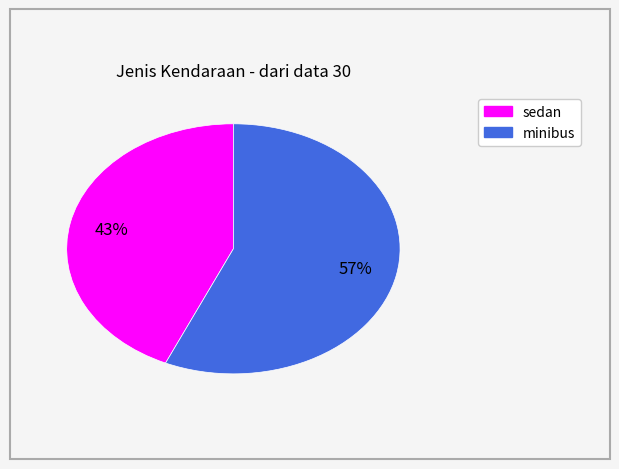

To the nearest percent, what is the average slice percentage?

50%